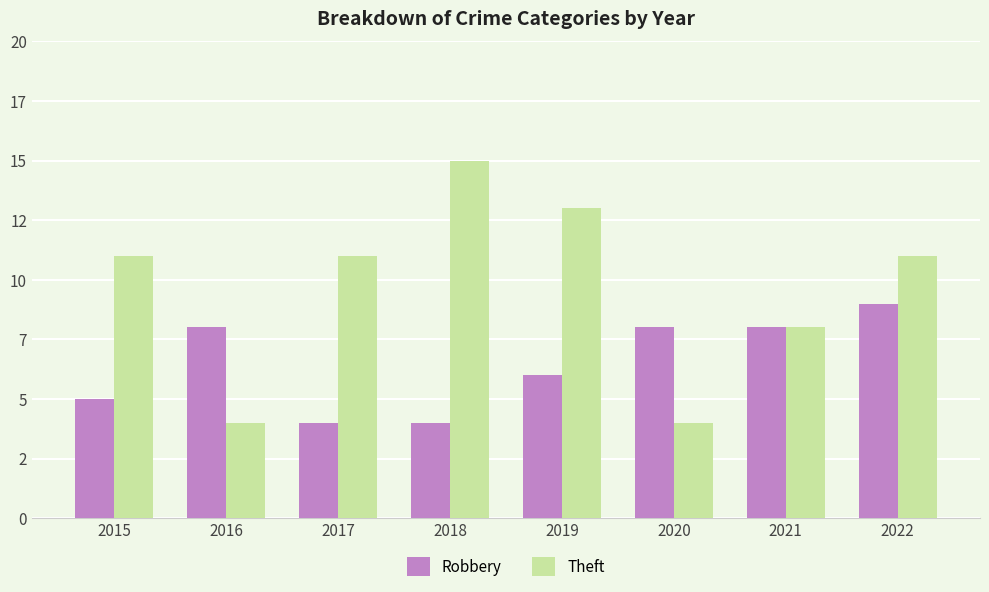

What is the minimum value for Theft?

4